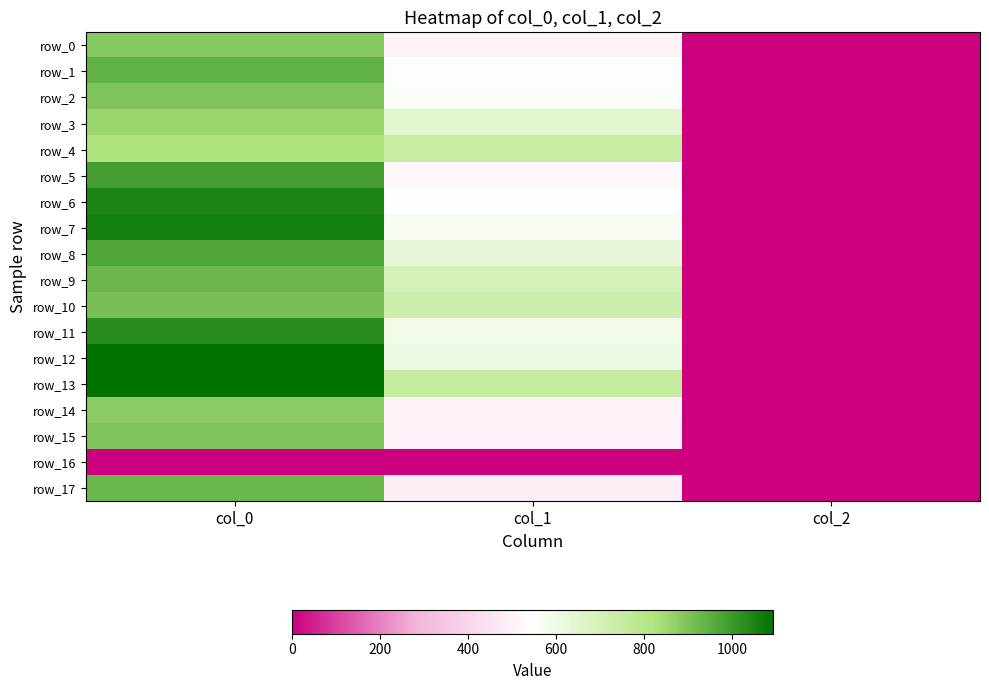

At which label does row_6 reach its peak?

col_0